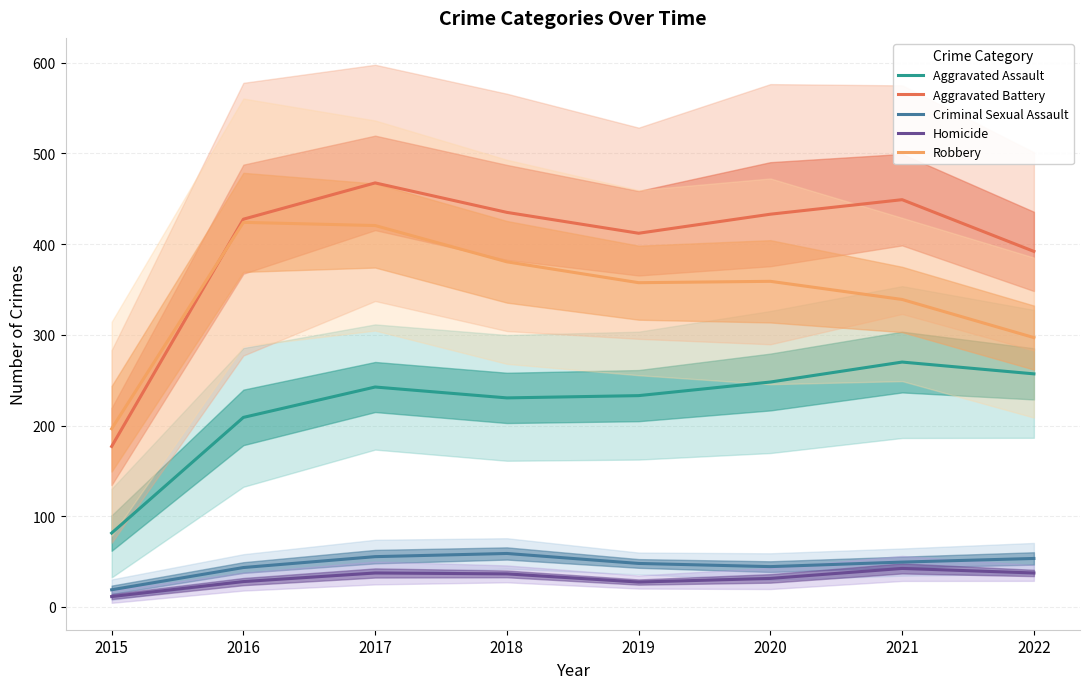

Which series has the widest spread of values?

Aggravated Battery